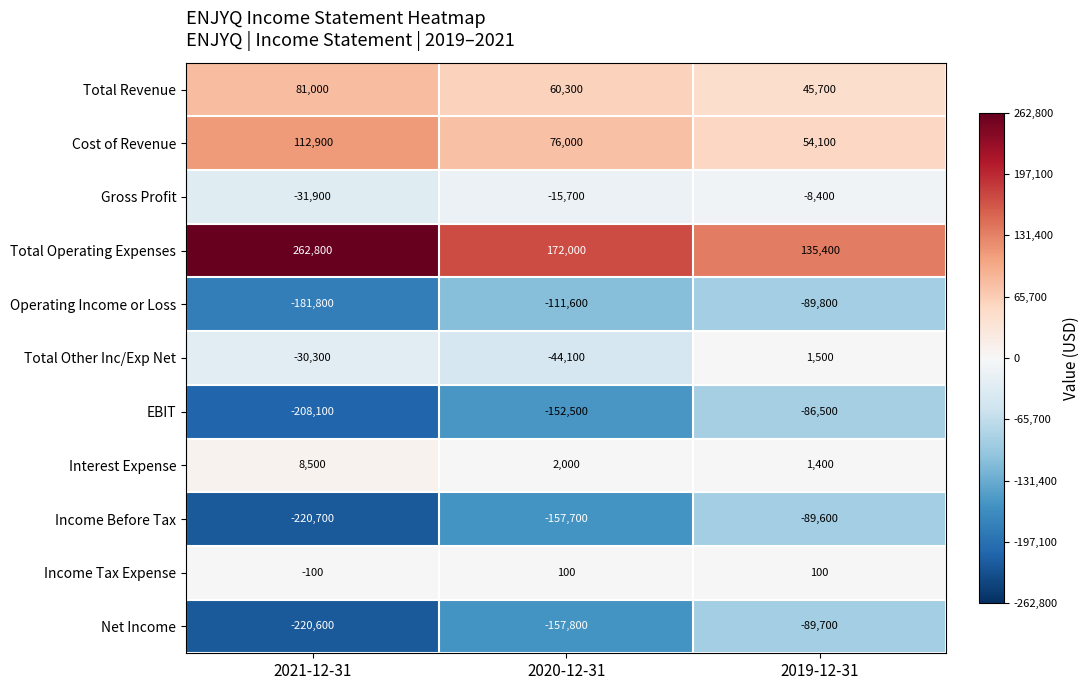

Count the number of categories in the chart.

3